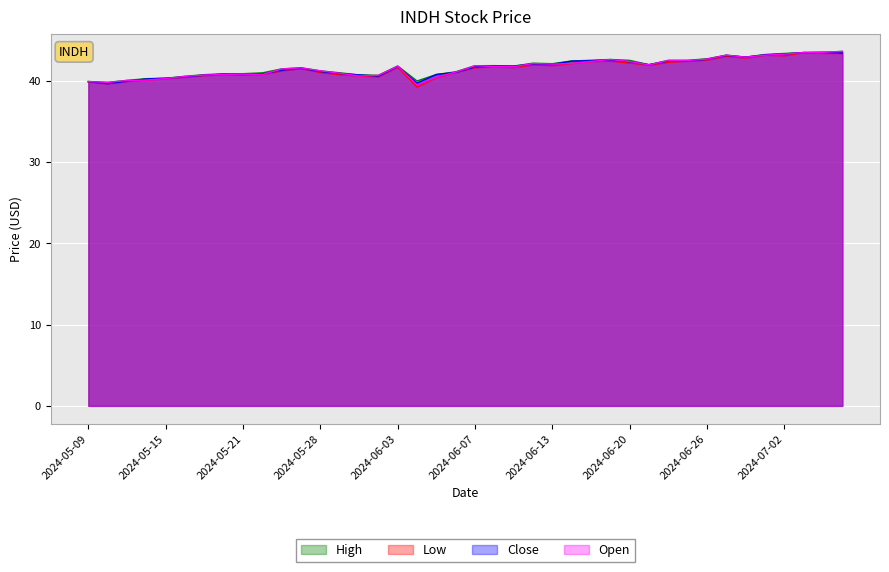

Which has a higher value, 2024-05-21 or 2024-05-22?

2024-05-22